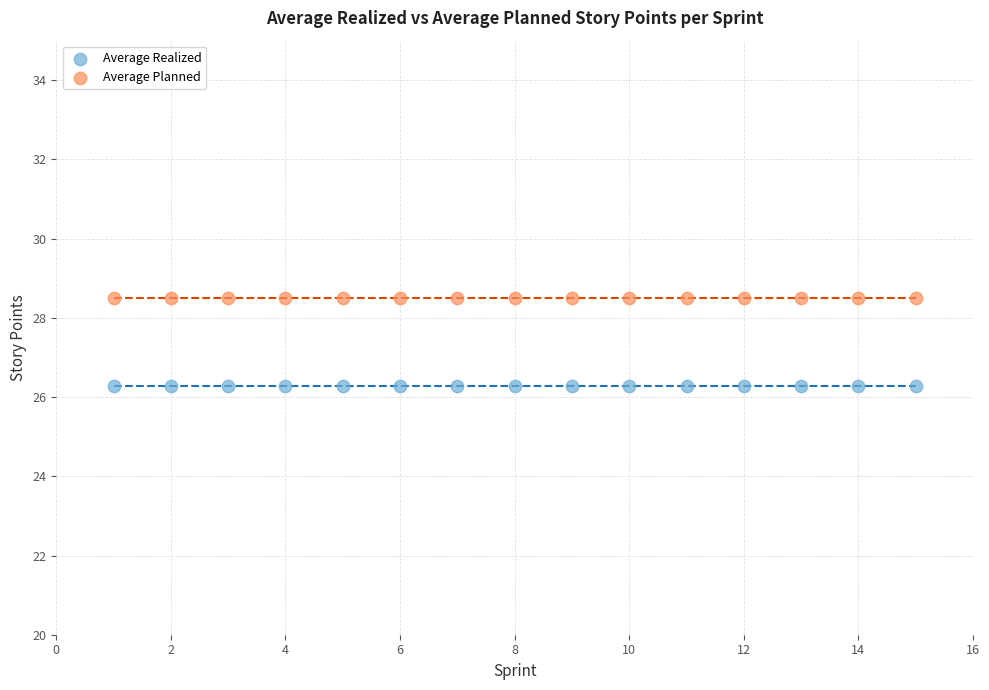

Which series contains the lowest Y value?

Average Realized